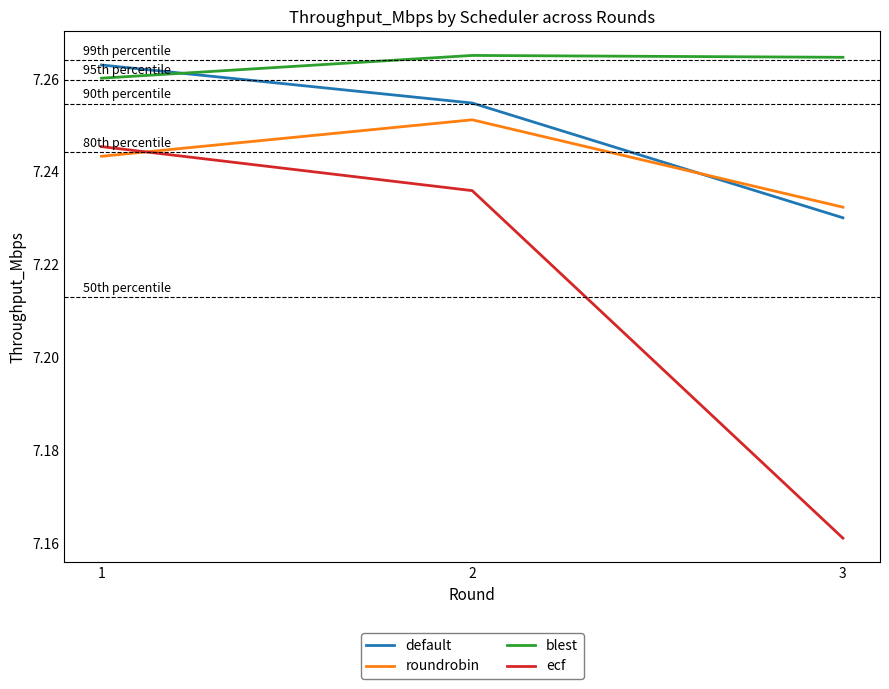

Is it true that roundrobin equals 12.0 at 3?

False